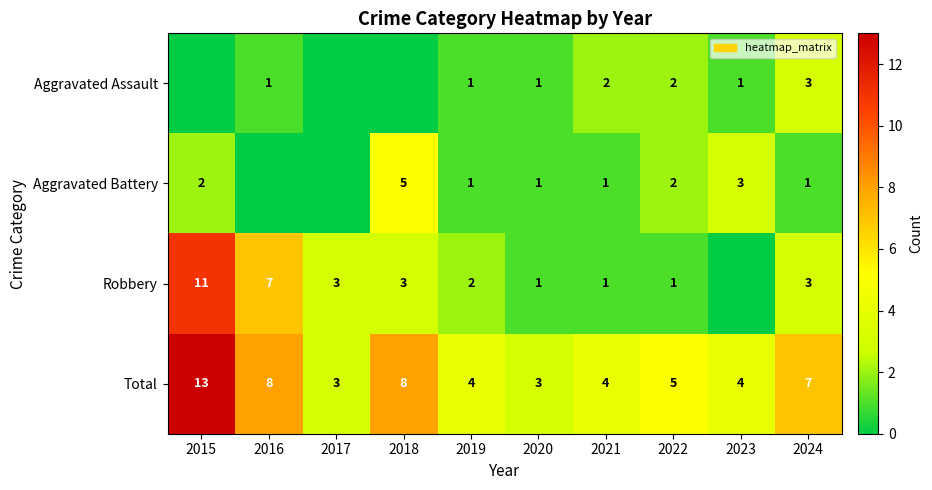

The Total series shows 3 at 2020. True or false?

True